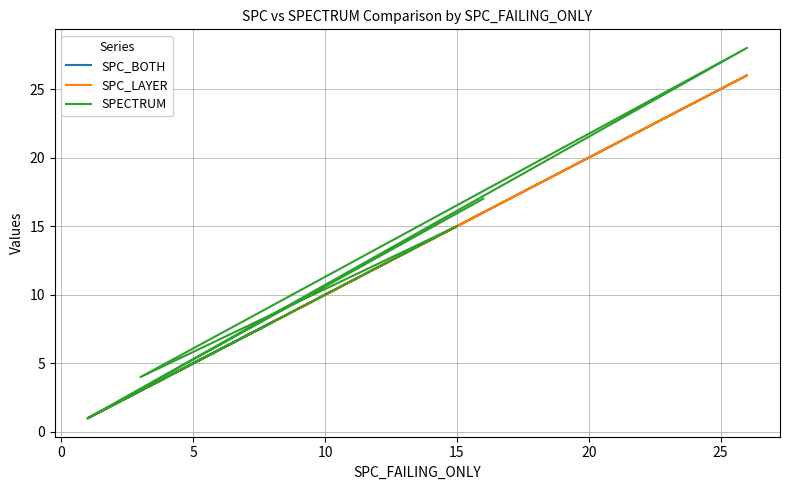

What position from the left is 25?

7